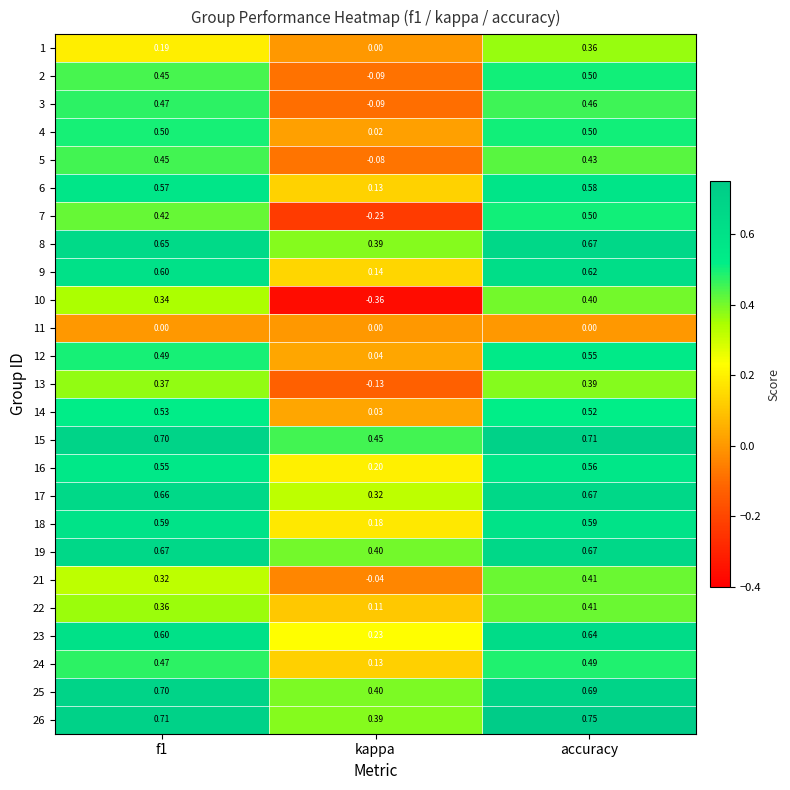

What is the difference between the highest and lowest values at f1?

0.7